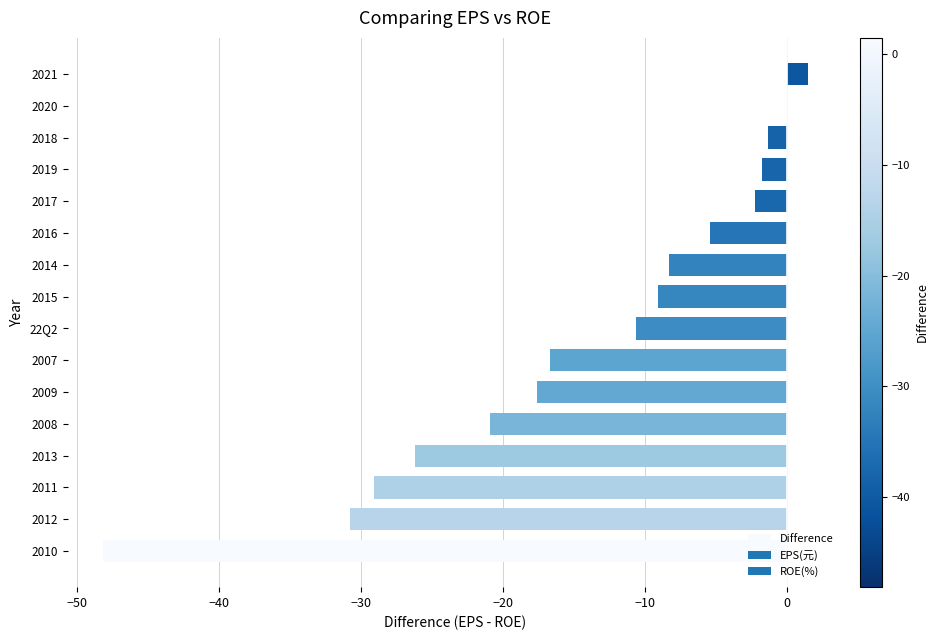

How many categories are shown in the chart?

16